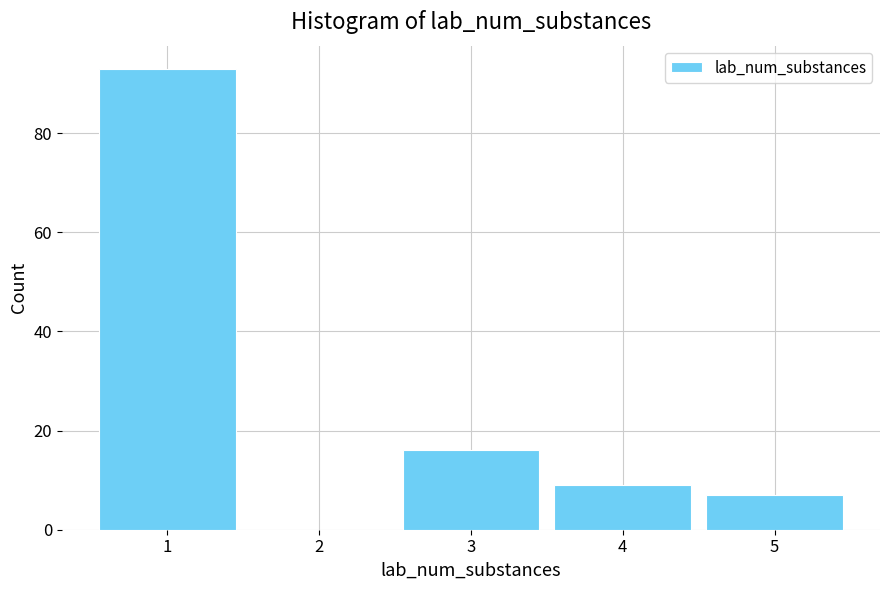

Over which range of the x-axis is the bar tallest?

0.5 to 1.5